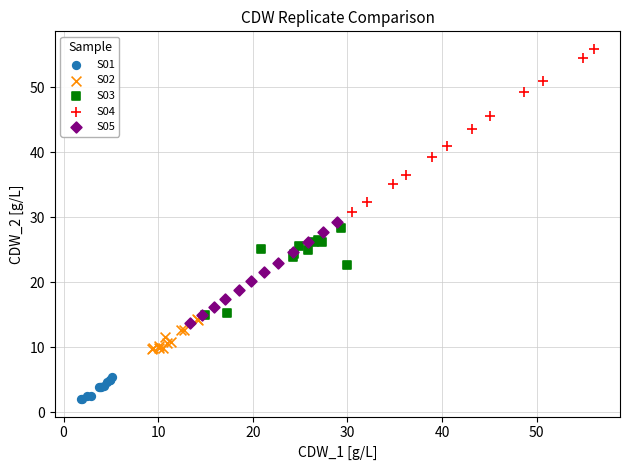

Which series has the widest spread of Y values?

S04